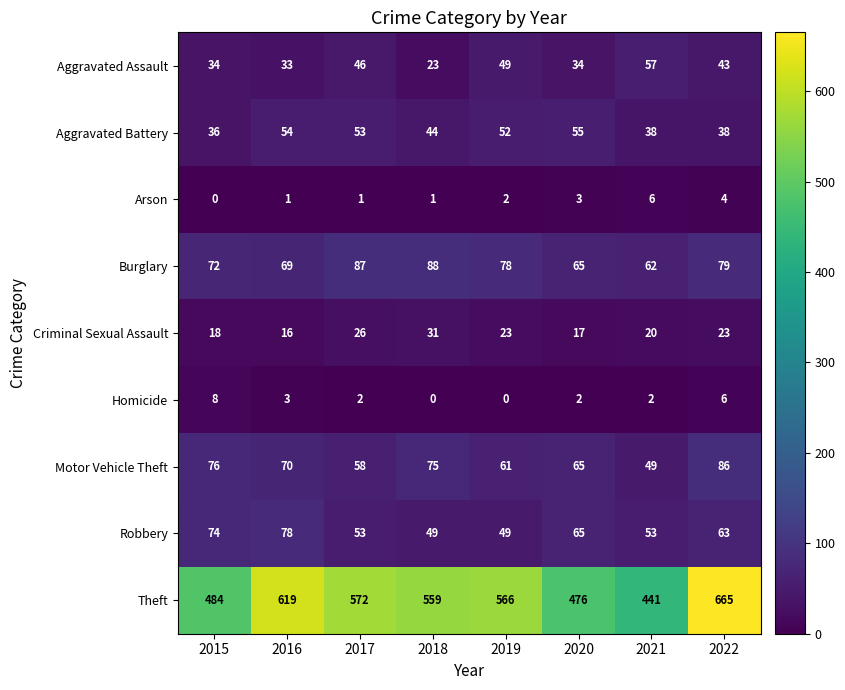

The Aggravated Battery series shows 51 at 2022. True or false?

False